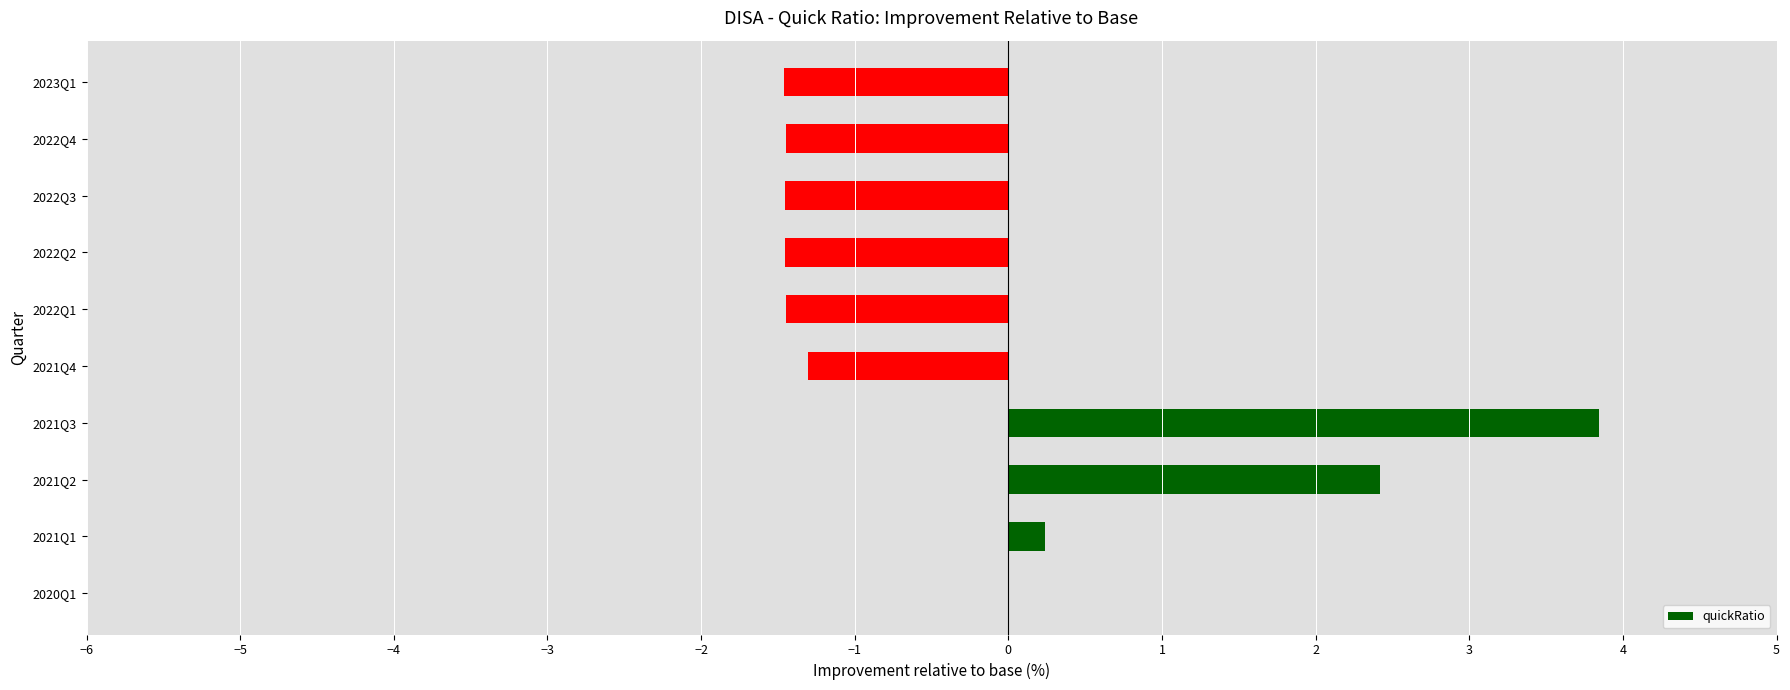

What is the change in value from 2020Q1 to 2022Q3?

-1.5